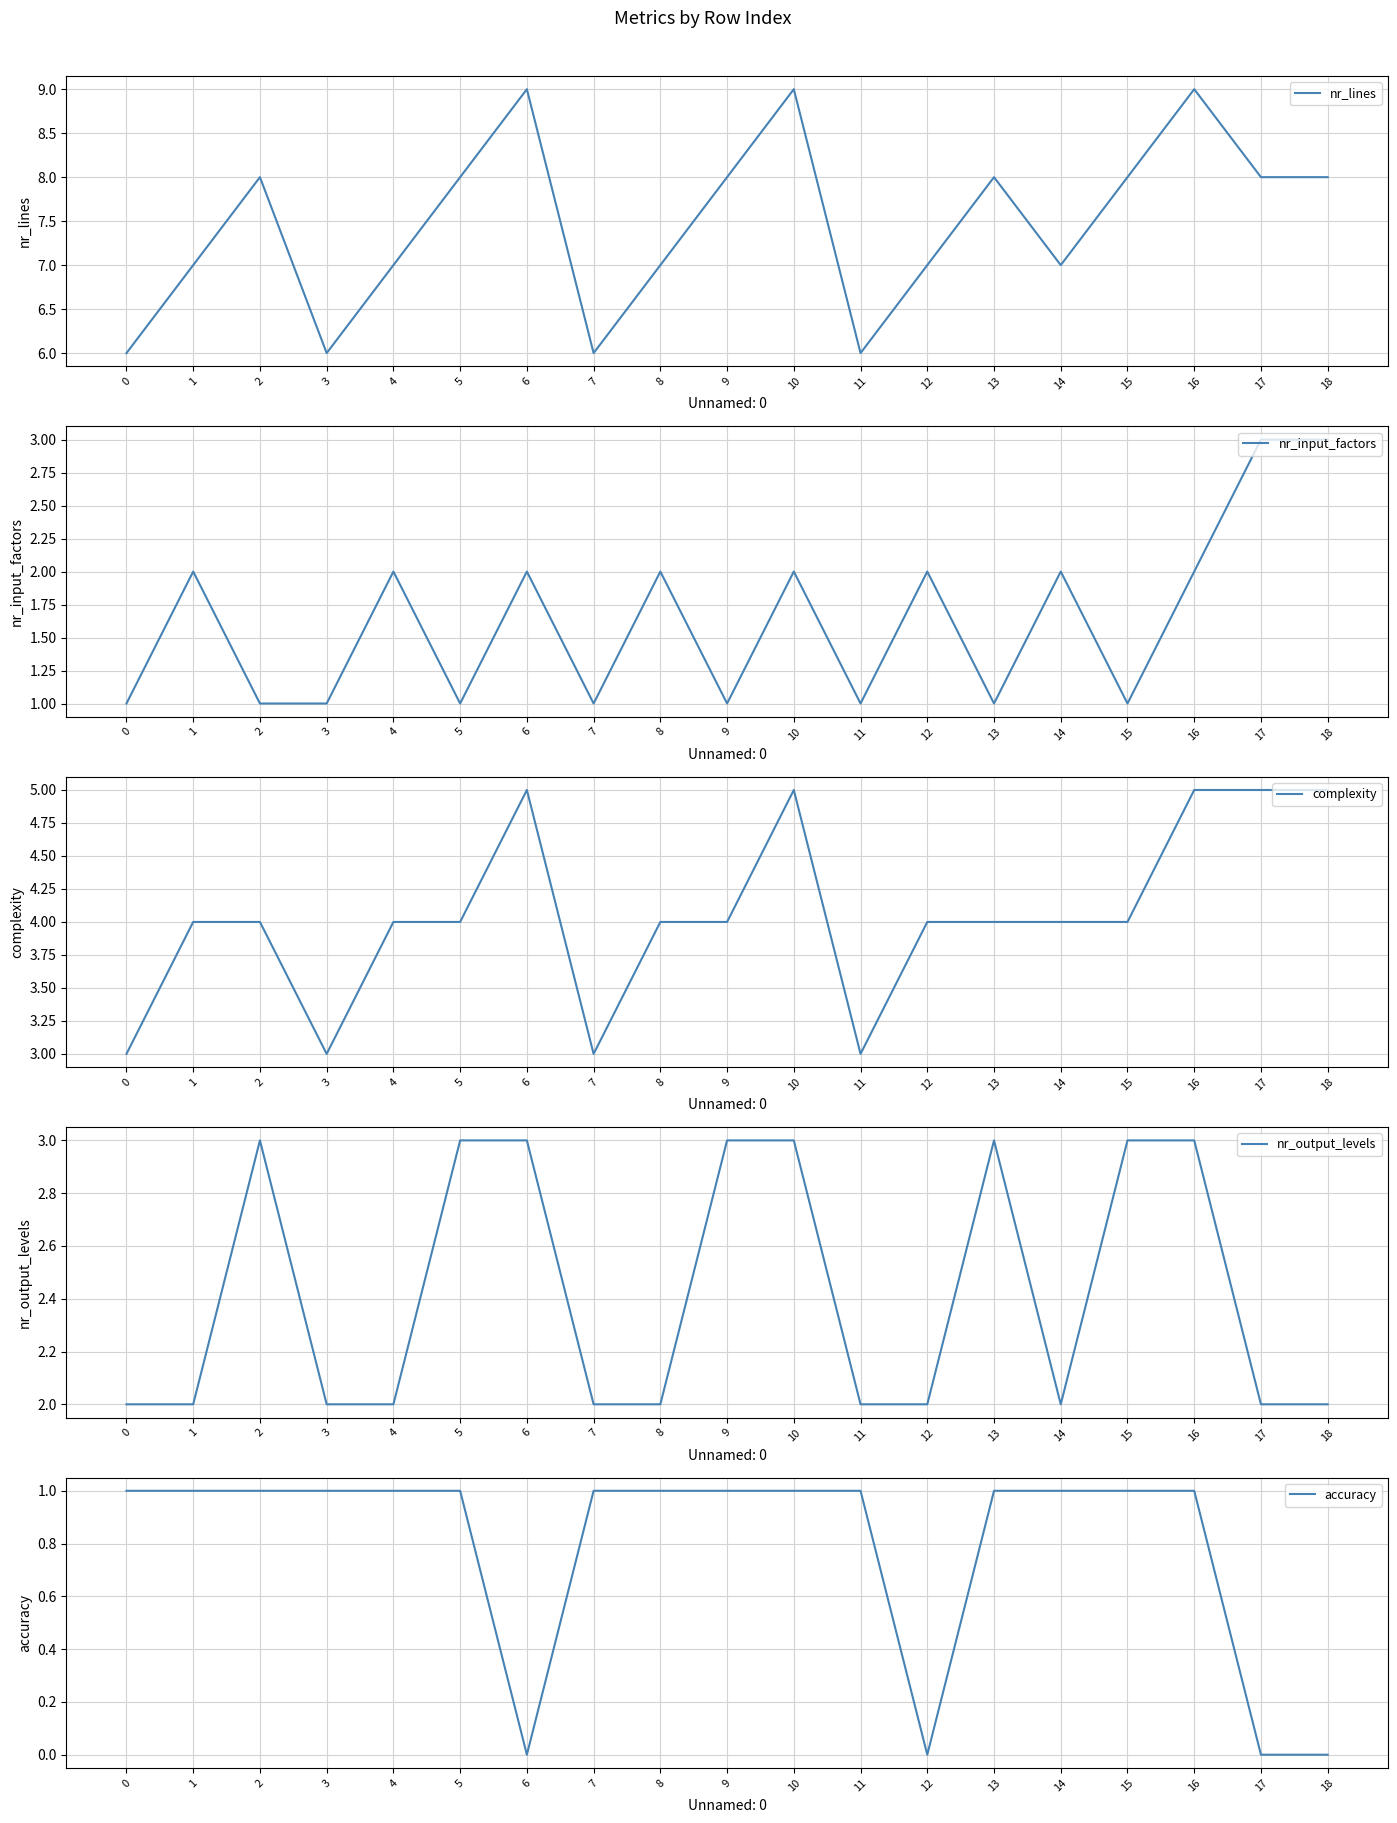

What is the approximate value of nr_lines at 12?

7